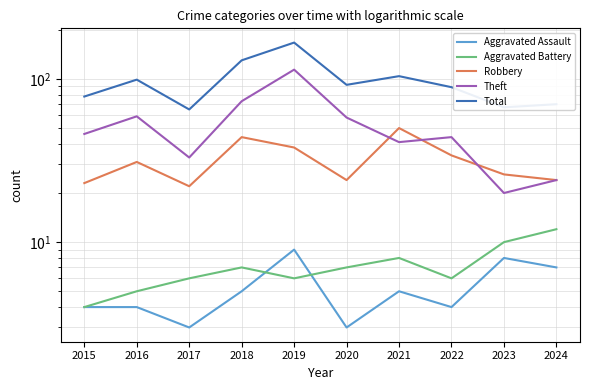

Which series has the largest total across all categories?

Total